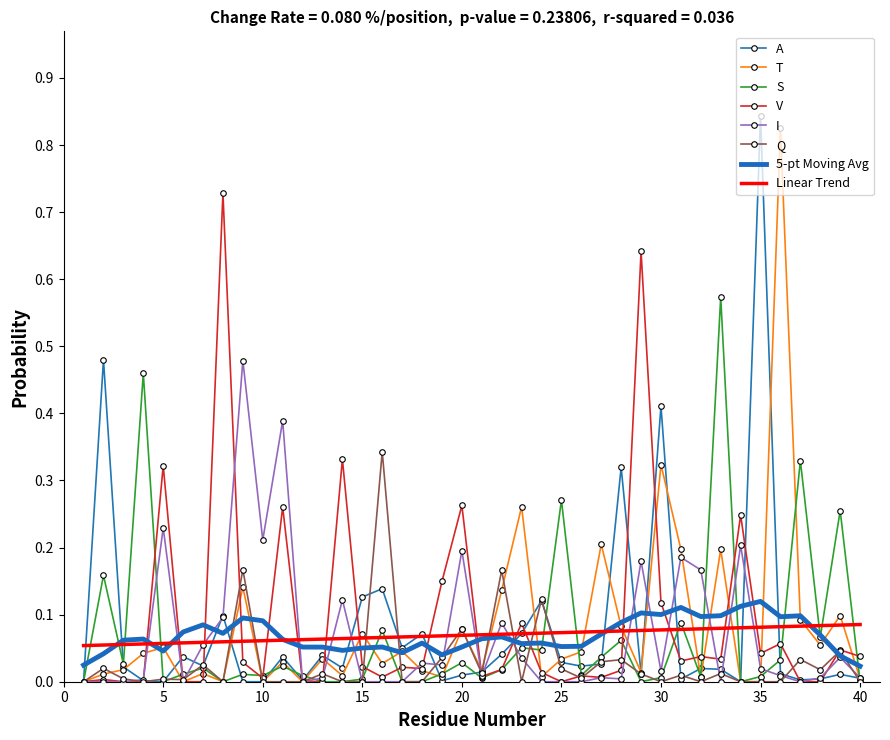

How many data points in T are above 0?

33